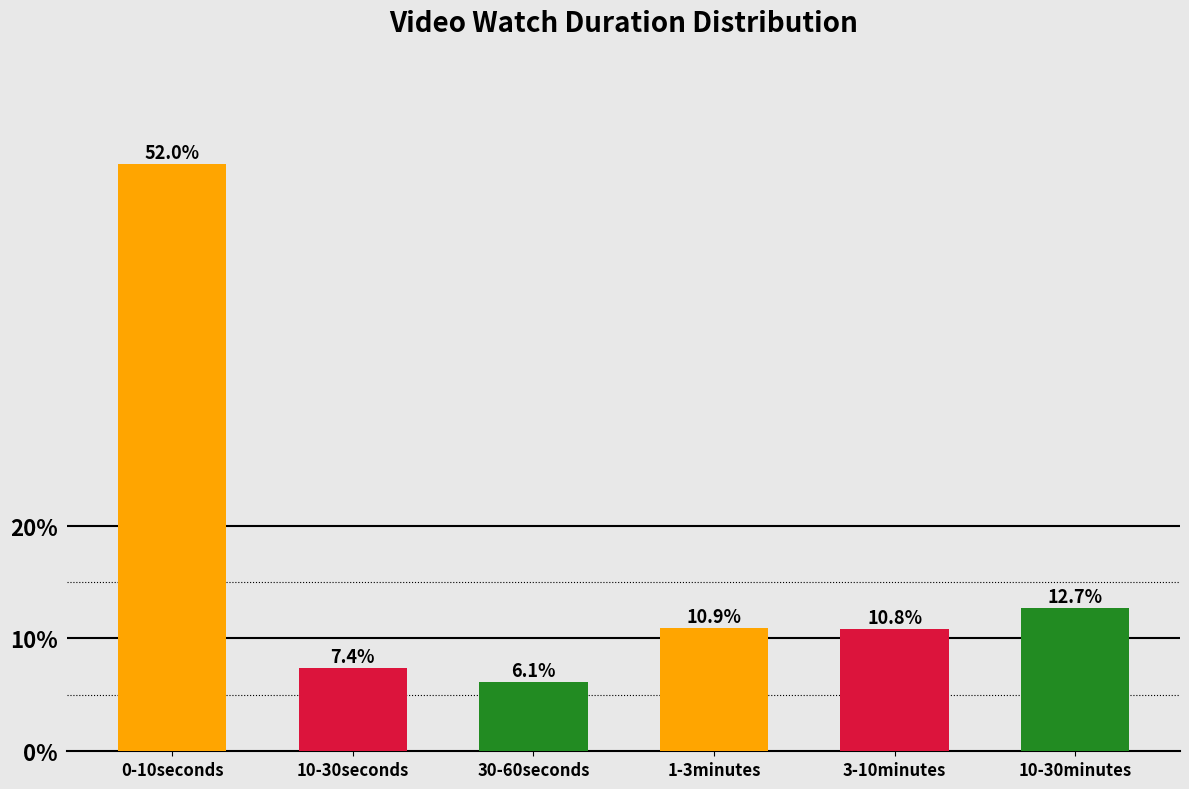

Are the bars horizontal?

No